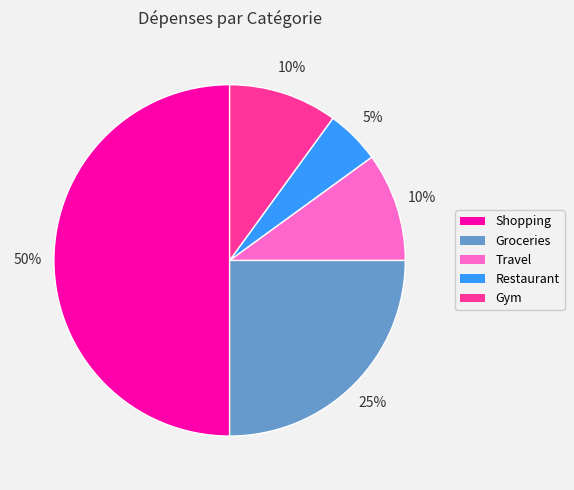

Does Gym account for over 50% of the chart?

No